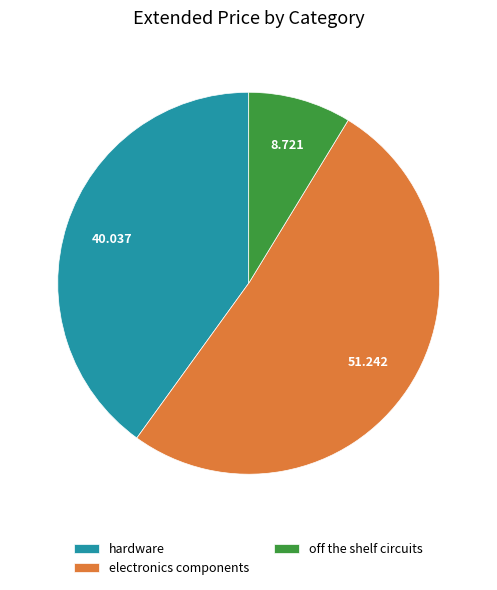

What is the majority slice?

electronics components